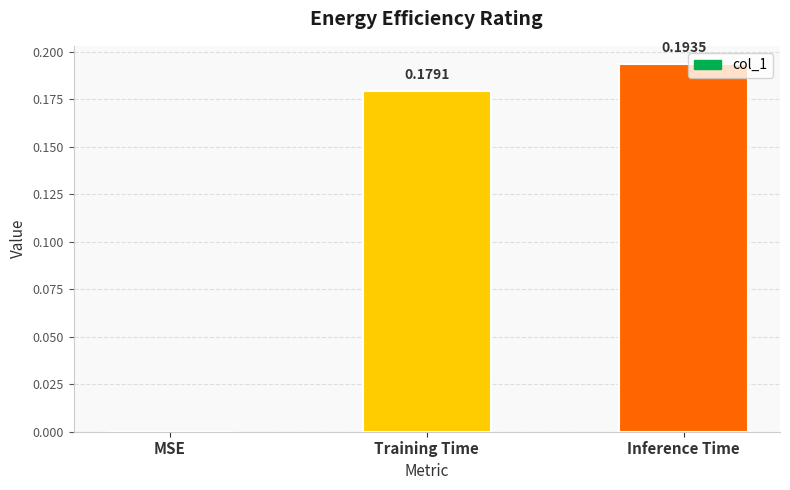

What is the sum of all values?

0.4